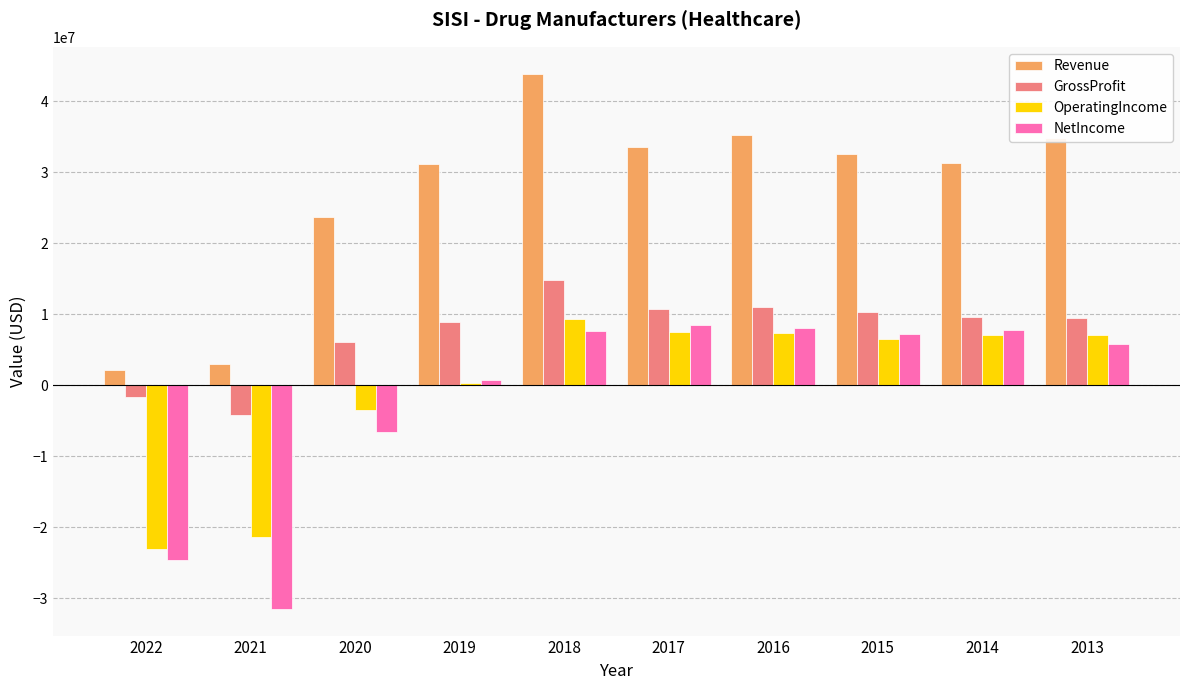

What is the lowest value of the NetIncome series?

-31471957